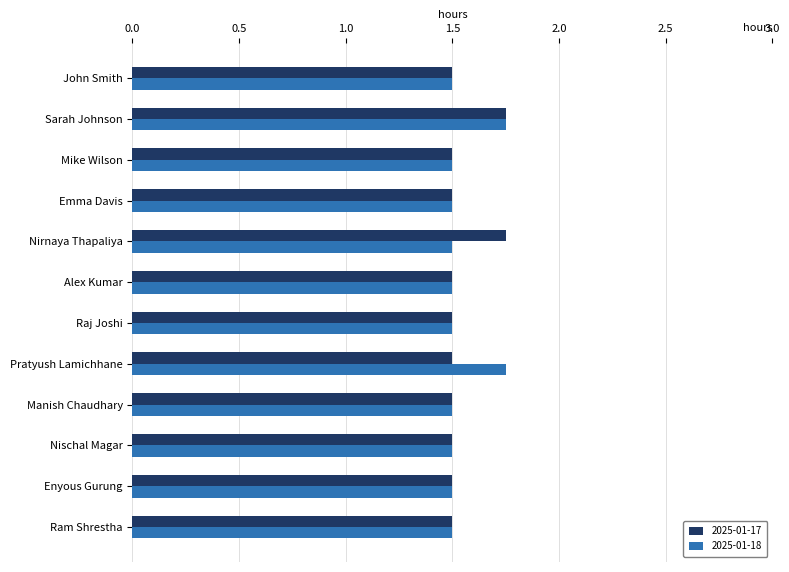

The 2025-01-18 series shows 2.9 at Sarah Johnson. True or false?

False